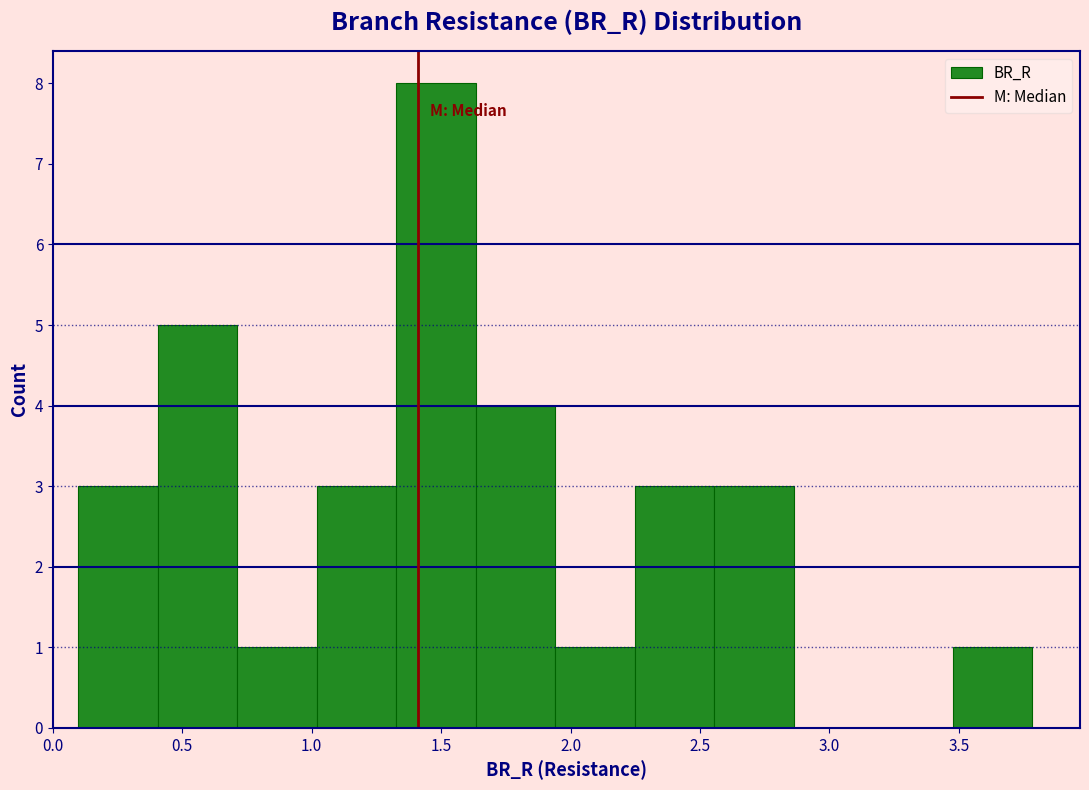

Reading left to right, transcribe this chart: for each bar, give the range it covers on the x-axis and its height. Neither the bar edges nor the heights are printed on the chart, so give them approximately, as read against the axes.

0.10 to 0.40: 3
0.40 to 0.70: 5
0.70 to 1.00: 1
1.00 to 1.35: 3
1.35 to 1.65: 8
1.65 to 1.95: 4
1.95 to 2.25: 1
2.25 to 2.55: 3
2.55 to 2.85: 3
2.85 to 3.15: 0
3.15 to 3.50: 0
3.50 to 3.80: 1